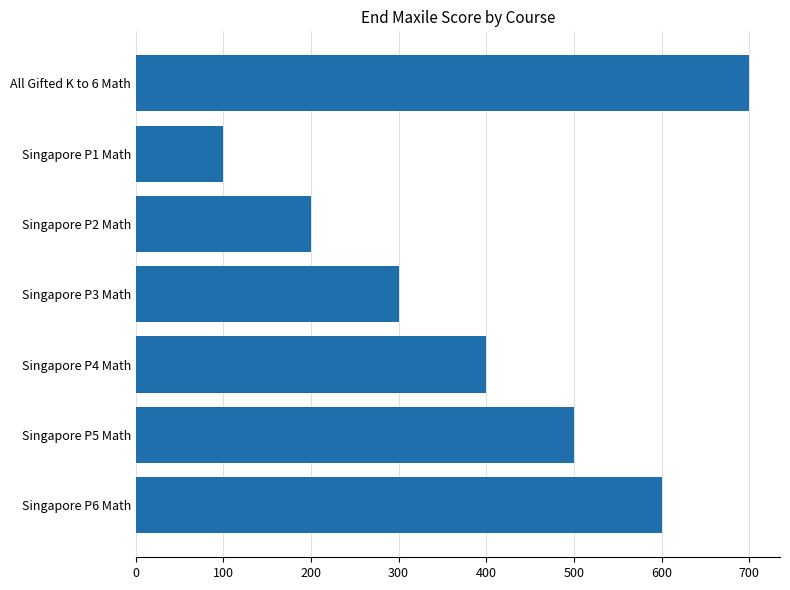

What is the change in value from Singapore P3 Math to Singapore P6 Math?

+300